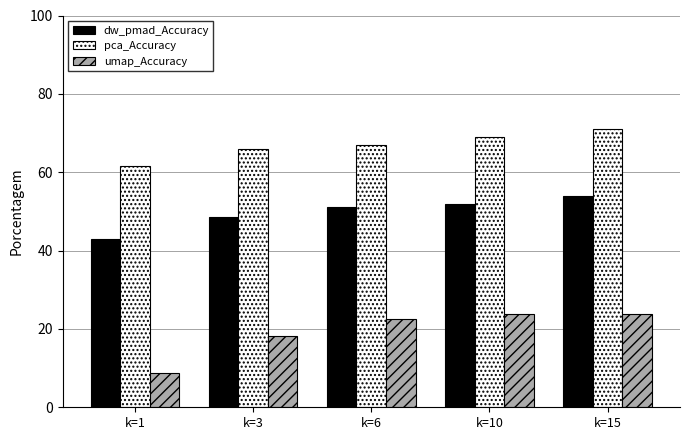

What is the sum of all dw_pmad_Accuracy values?

248.3